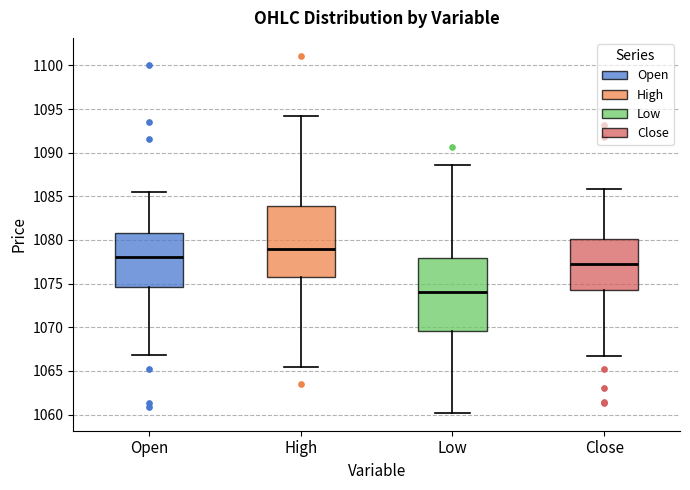

Where does the upper whisker of the box for Open end on the y-axis? The values are not printed on the chart, so give them approximately, as read against the axis.

1085.5